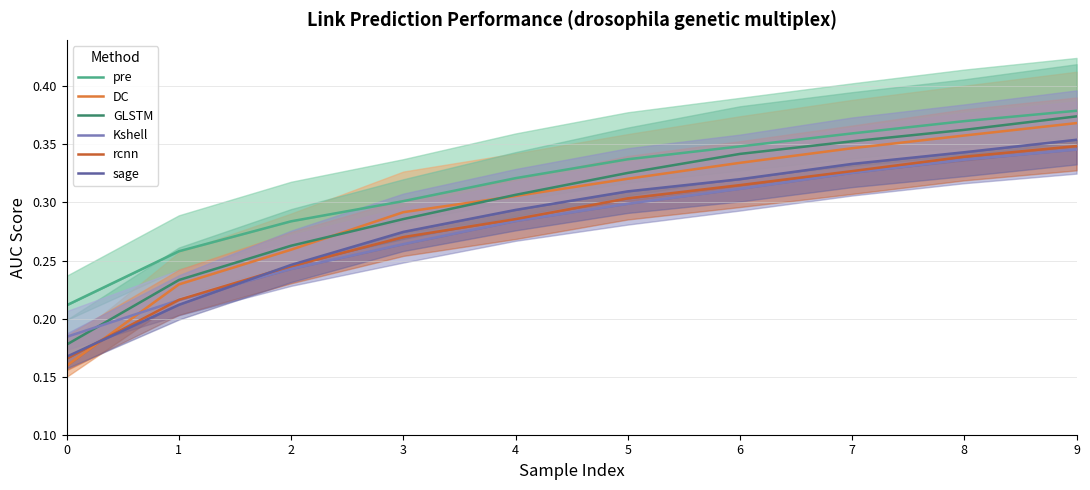

What are all the series names shown in the legend?

pre, DC, GLSTM, Kshell, rcnn, sage